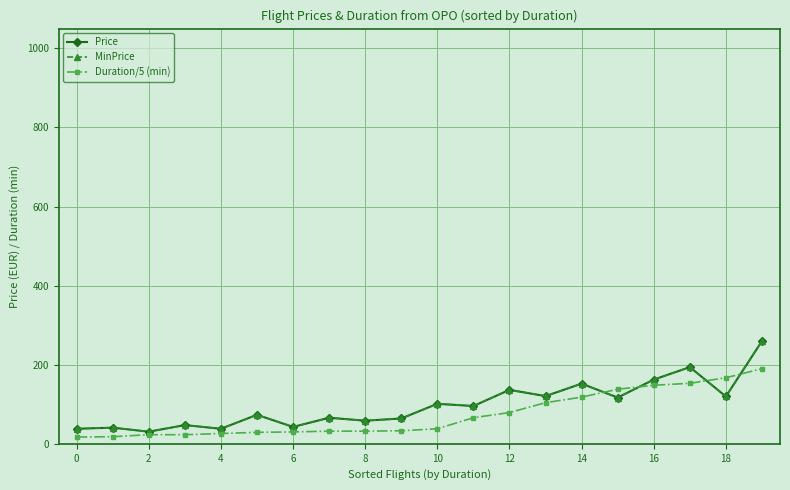

After their last crossing, which series has the higher values: Price or Duration/5 (min)?

Price